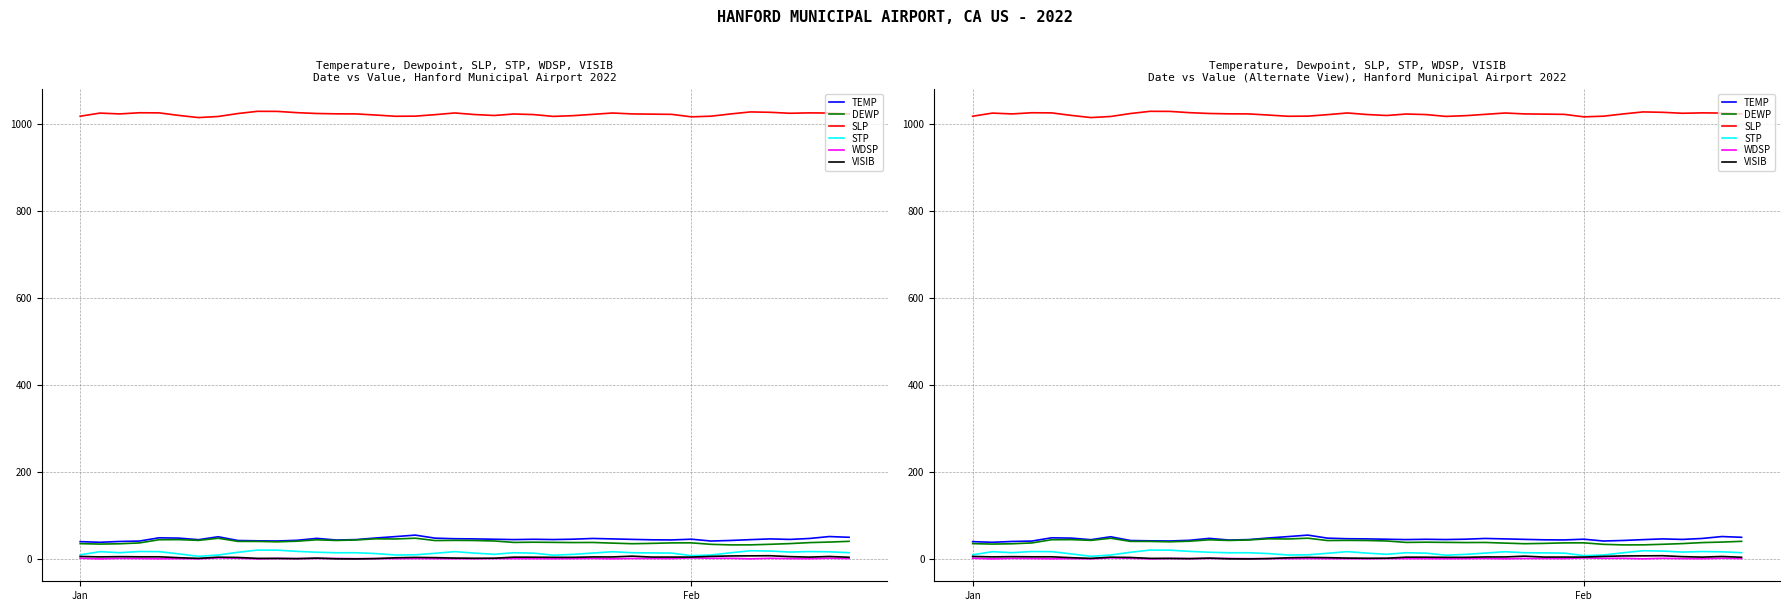

Reading left to right, transcribe all the data shown in this chart.

TEMP: 40.4	38.9	40.8	41.7	49.2	48.5	44.9	51.6	43.0	42.3	41.9	43.5	47.9	44.1	45.1	48.8	52.0	55.4	48.4	47.1	46.7	45.9	45.1	45.8	45.2	46.0	47.7	46.7	45.6	44.6	44.3	46.0	41.8	43.1	45.0	46.7	45.5	47.7	52.1	50.4
DEWP: 35.8	34.8	35.5	37.4	44.8	45.0	43.3	48.2	41.0	40.9	40.0	41.4	44.6	43.1	44.3	46.9	46.5	48.3	42.9	43.3	43.0	41.9	38.6	39.1	38.7	38.3	38.5	37.0	35.6	36.4	37.5	37.6	34.2	32.9	33.0	34.3	35.9	38.2	39.4	41.1
SLP: 1018.8	1026.0	1024.1	1026.8	1026.5	1020.7	1015.7	1018.2	1025.0	1030.1	1029.9	1027.0	1025.1	1024.3	1024.1	1021.5	1018.7	1019.0	1022.4	1026.3	1022.7	1020.5	1023.9	1022.6	1018.4	1020.1	1023.1	1026.2	1024.1	1023.6	1023.1	1017.4	1018.9	1024.1	1028.7	1027.8	1025.6	1026.5	1026.1	1024.0
STP: 10.1	17.3	15.0	17.7	17.4	12.2	6.6	9.6	15.9	21.0	20.8	18.0	16.0	14.8	14.9	12.9	9.6	10.1	13.6	17.4	14.0	11.3	14.9	13.9	9.2	11.1	14.1	17.2	14.9	14.5	14.0	8.2	9.7	14.8	19.5	18.7	16.4	17.6	17.0	15.0
WDSP: 2.3	0.7	2.0	1.6	1.0	1.3	0.9	3.0	2.2	0.7	1.7	1.3	1.7	1.8	1.2	1.4	1.3	1.6	1.3	1.1	0.9	1.5	1.4	1.3	1.1	1.4	1.8	1.0	1.7	1.7	1.5	3.0	2.1	2.1	0.9	2.1	1.4	1.2	2.2	1.5
VISIB: 6.4	5.3	5.9	5.5	5.5	3.5	1.9	4.6	4.0	1.9	1.8	1.3	2.5	0.9	0.7	1.4	3.3	4.1	3.6	2.6	2.2	2.3	4.7	4.6	4.3	4.3	5.2	5.2	7.0	4.9	4.9	4.9	6.5	7.5	7.7	8.0	5.9	4.8	6.3	4.4